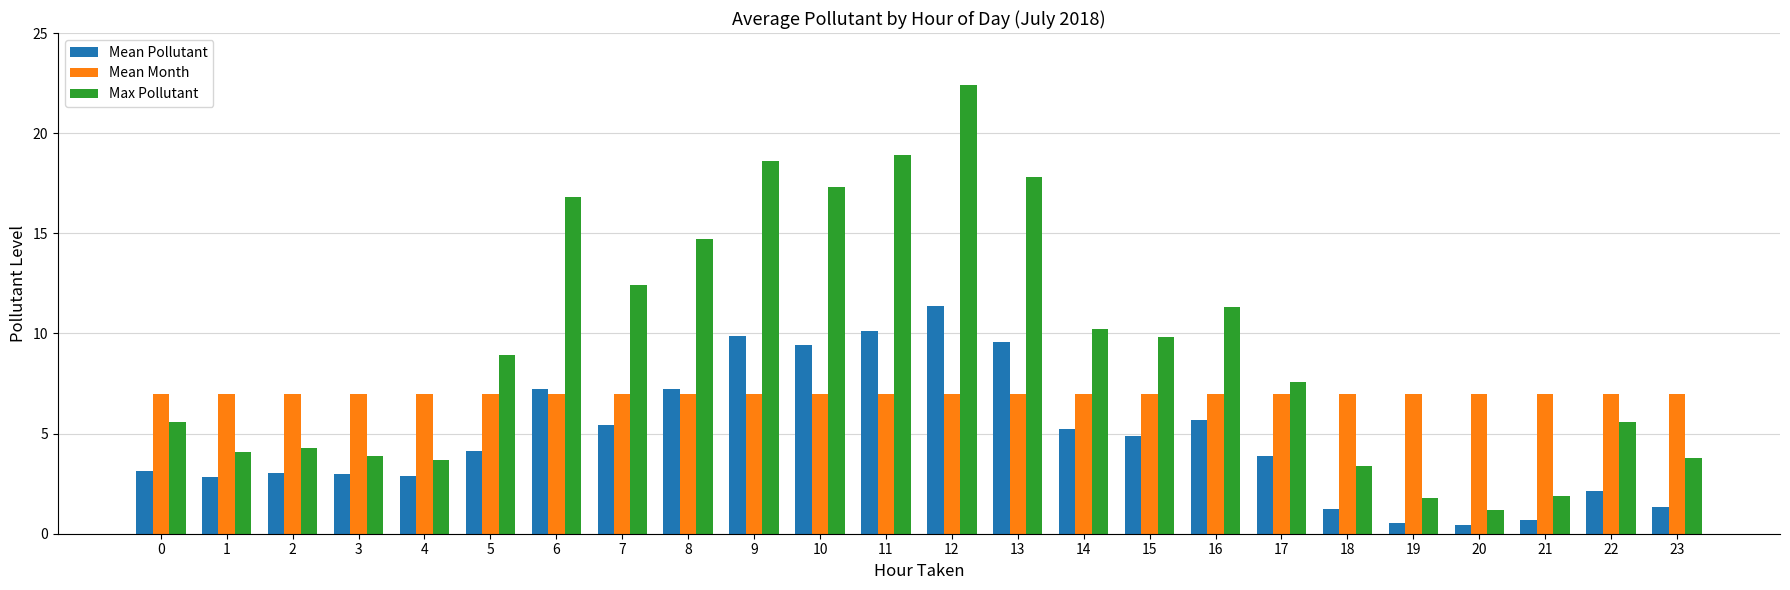

At which label does Max Pollutant reach its peak?

12